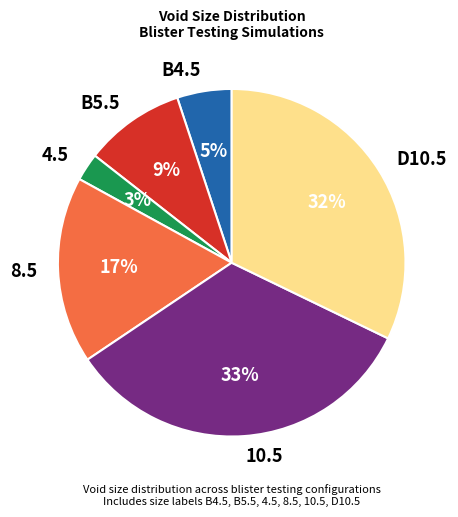

The D10.5 slice represents 32% of the pie. True or false?

True